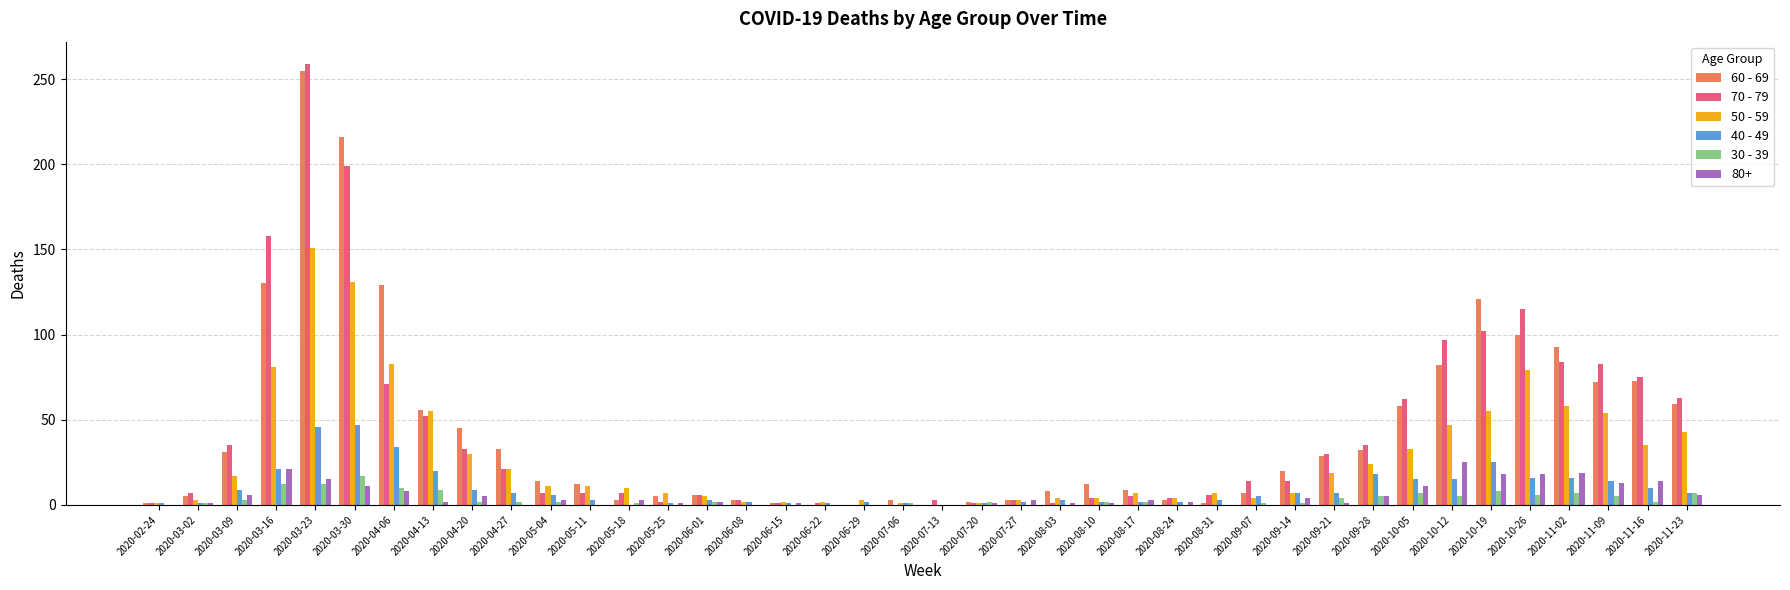

At which category is the sum across all series the highest?

2020-03-23